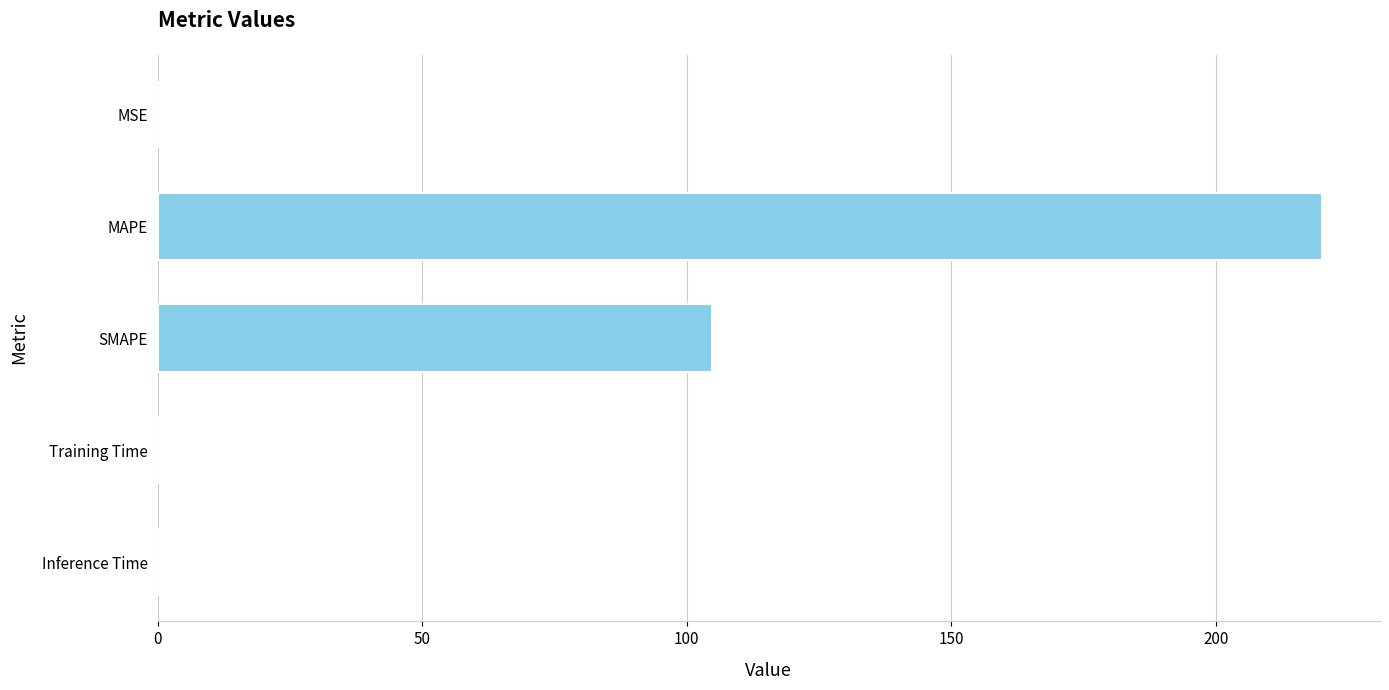

The value at MAPE is 323.3. True or false?

False